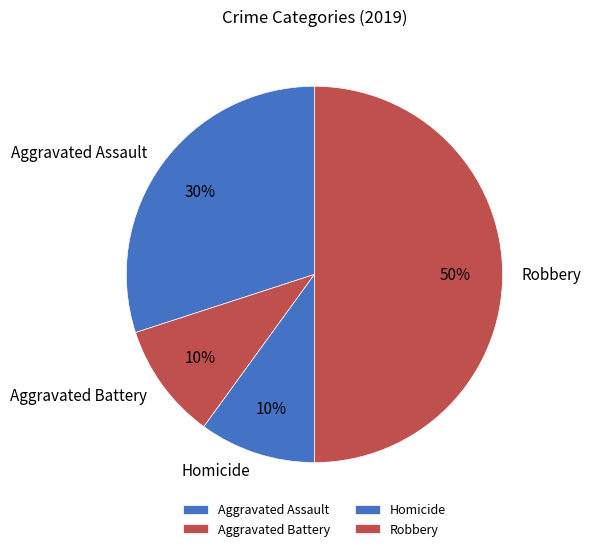

True or false: Robbery accounts for 55% of the total.

False